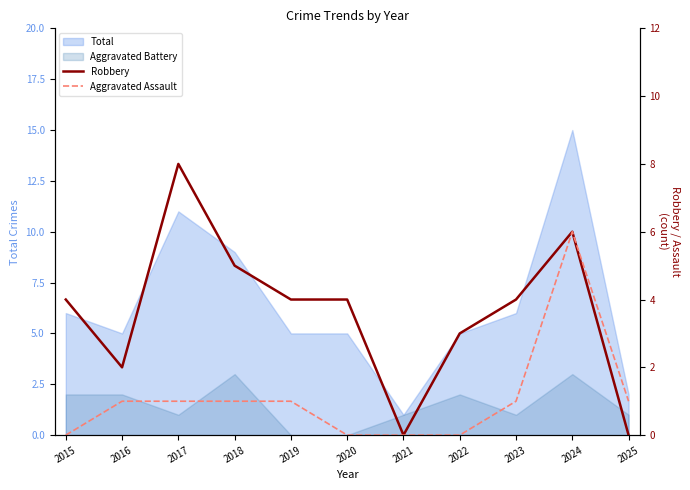

What is the sum of all Robbery values?

40